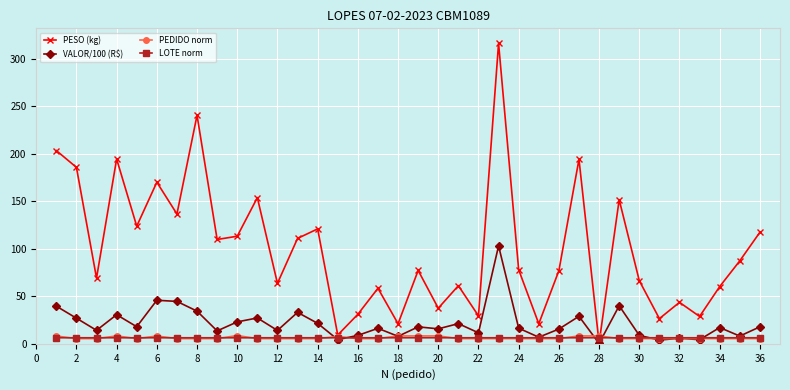

What is the difference between the maximum and second lowest values in the PEDIDO norm series?

3.2